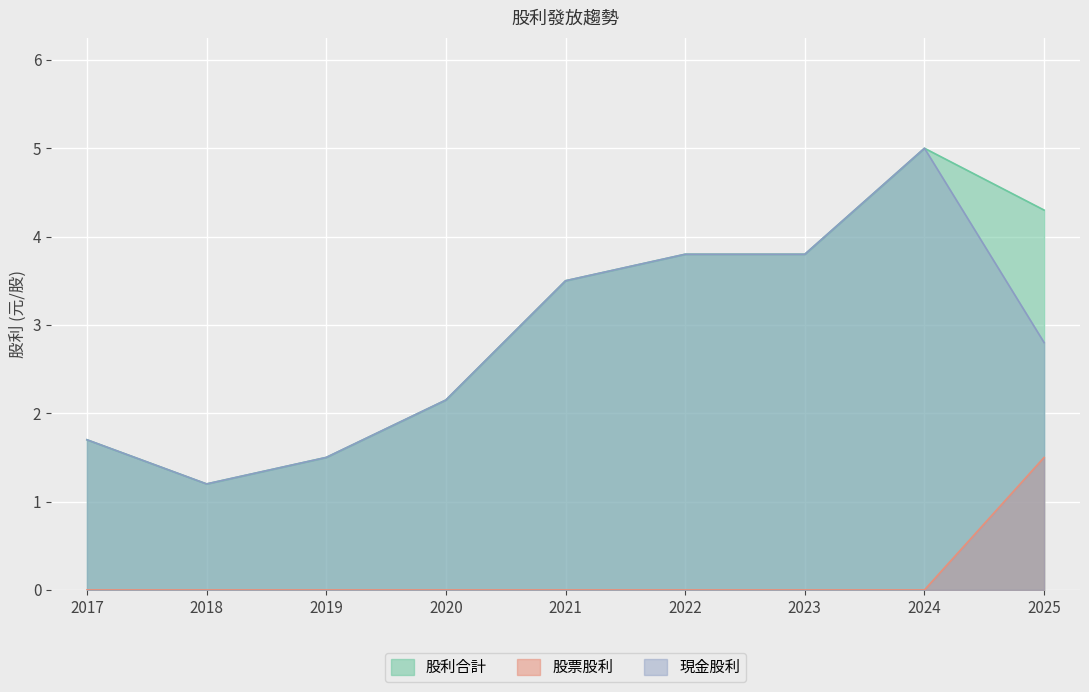

Where is the first local maximum for 股利合計?

2024